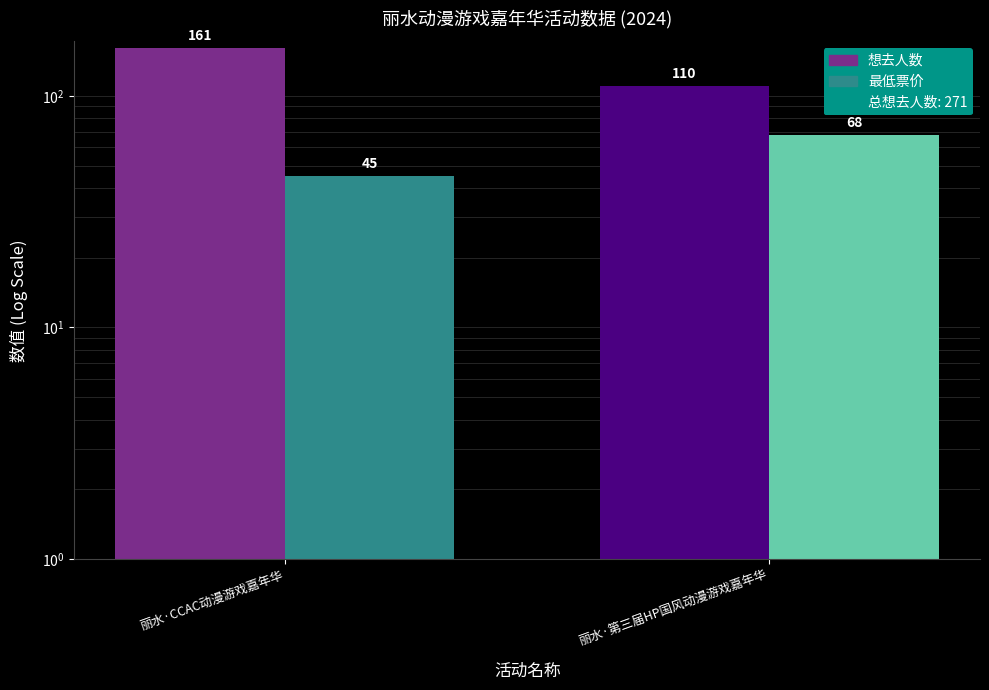

The value of 想去人数 at 丽水·第三届HP国风动漫游戏嘉年华 is 26. True or false?

False